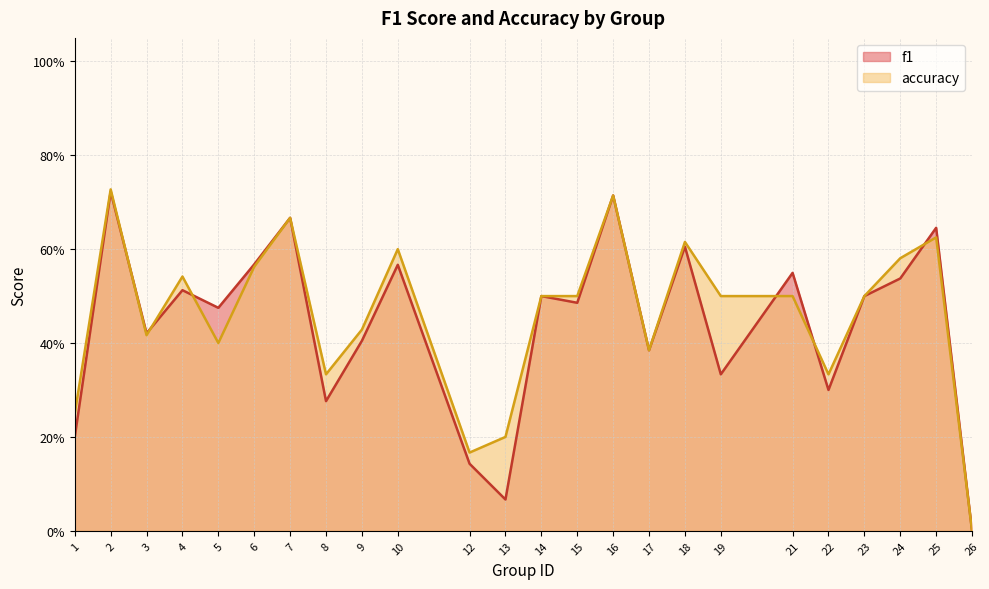

The accuracy series shows 0.6 at 9. True or false?

False